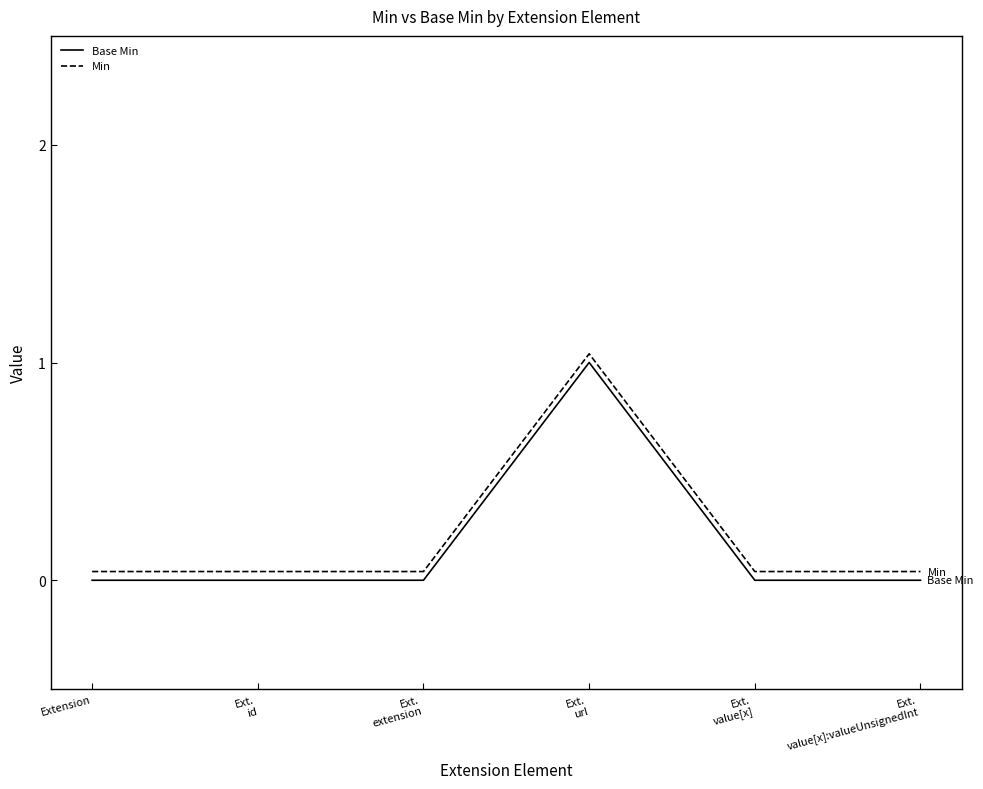

What are all the series names shown in the legend?

Base Min, Min